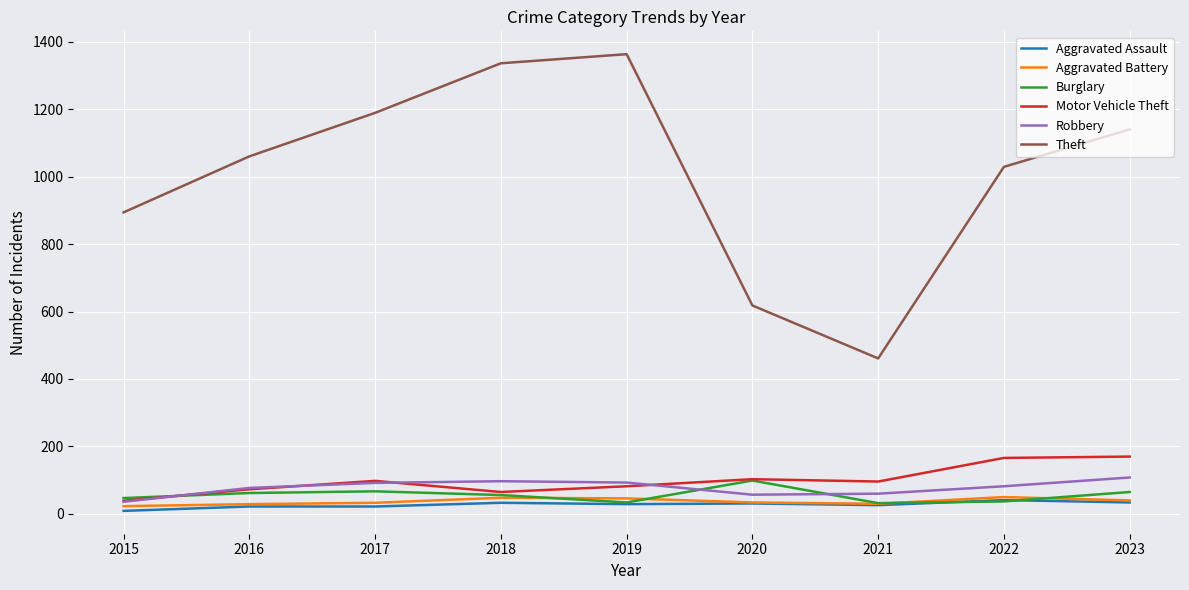

What is the total value across all series at 2022?

1405